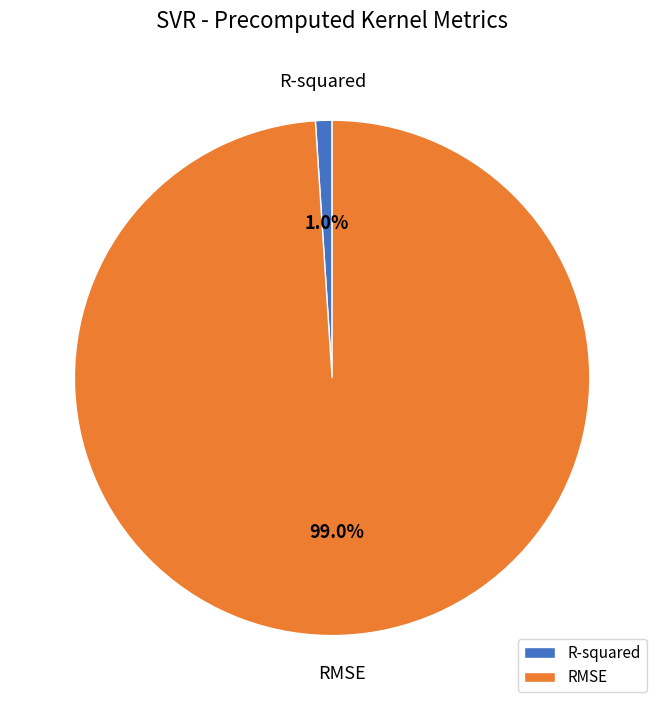

What percentage do R-squared and RMSE together represent?

100.0%